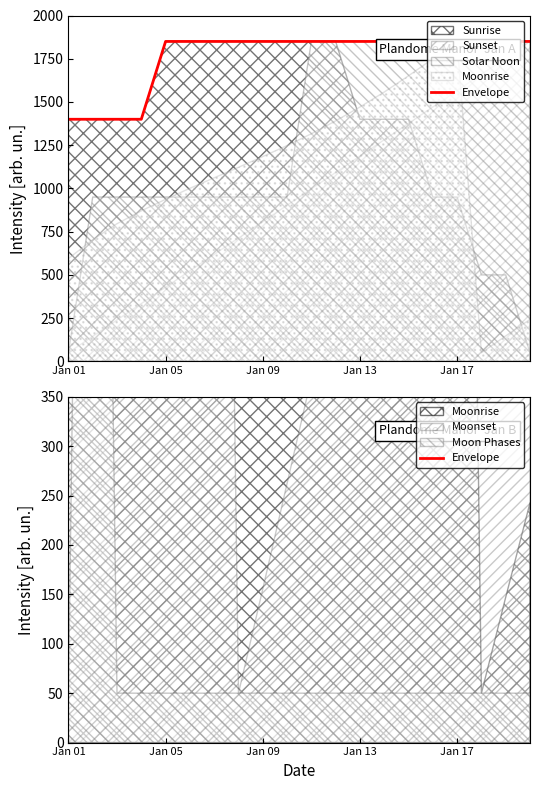

True or false: the data shows 1994.3 at Jan 13.

False